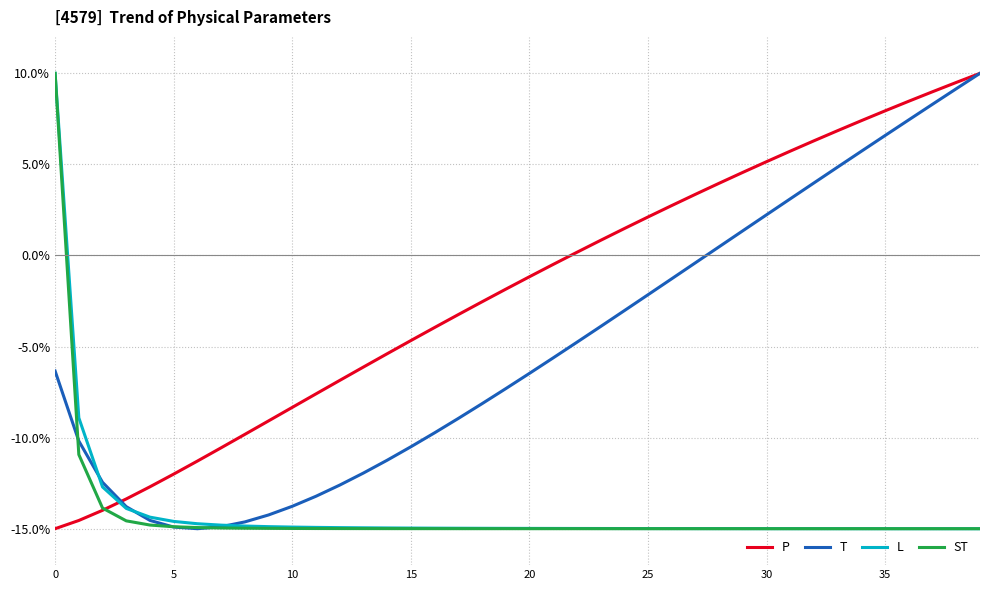

Does the chart have visible grid lines?

Yes